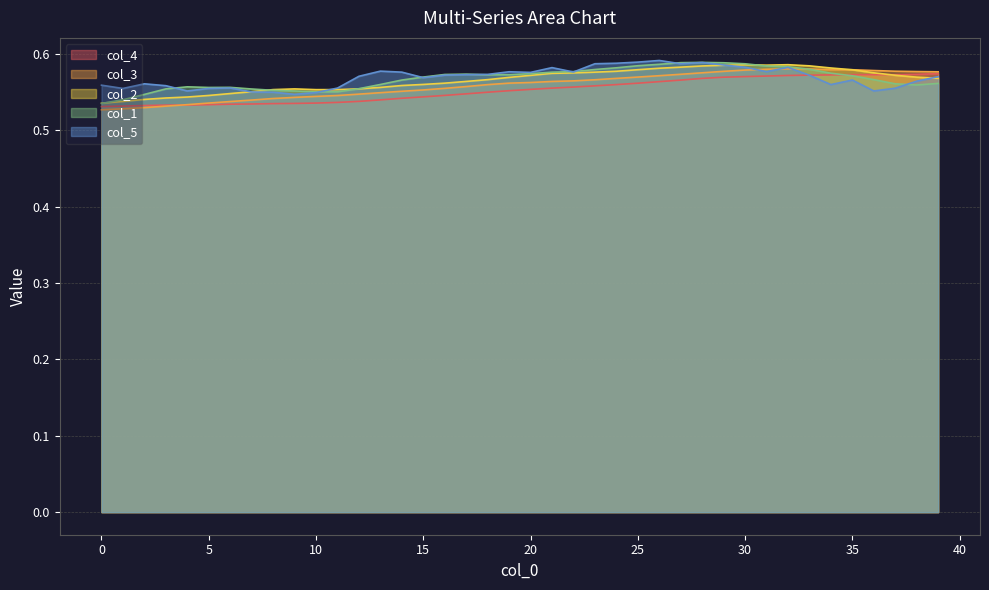

How many distinct data groups are displayed?

5